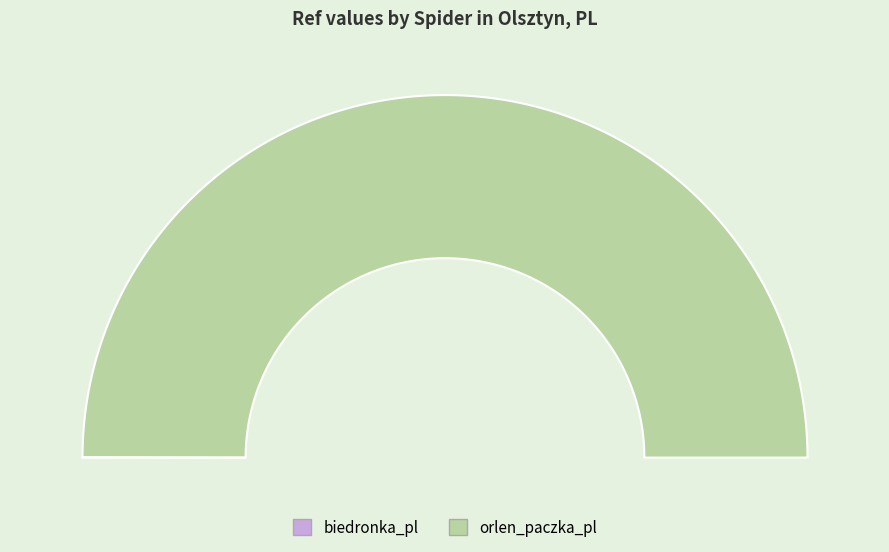

How many segments does this pie chart have?

2